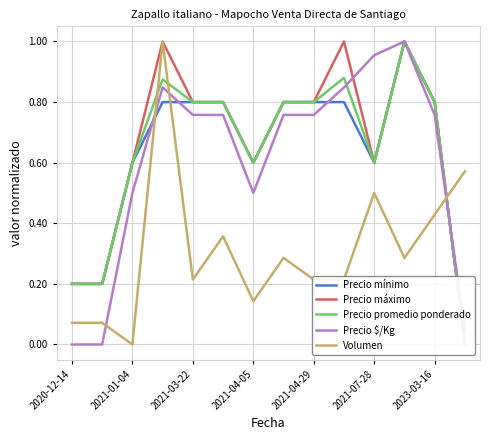

True or false: Precio $/Kg has a value of 1.1 at 2023-03-16.

False